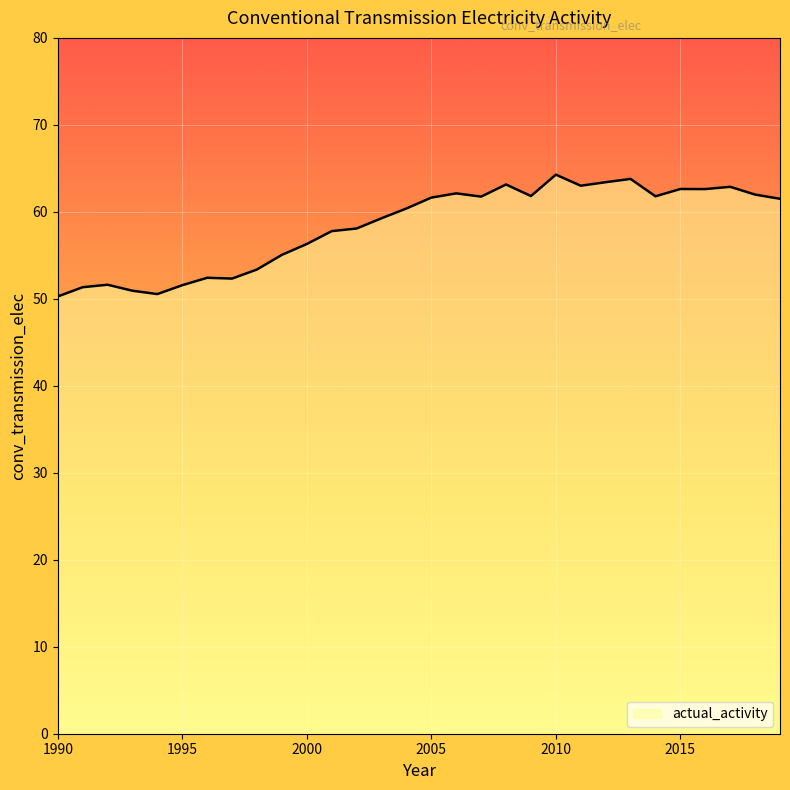

What is the difference between the maximum and minimum values?

14.0